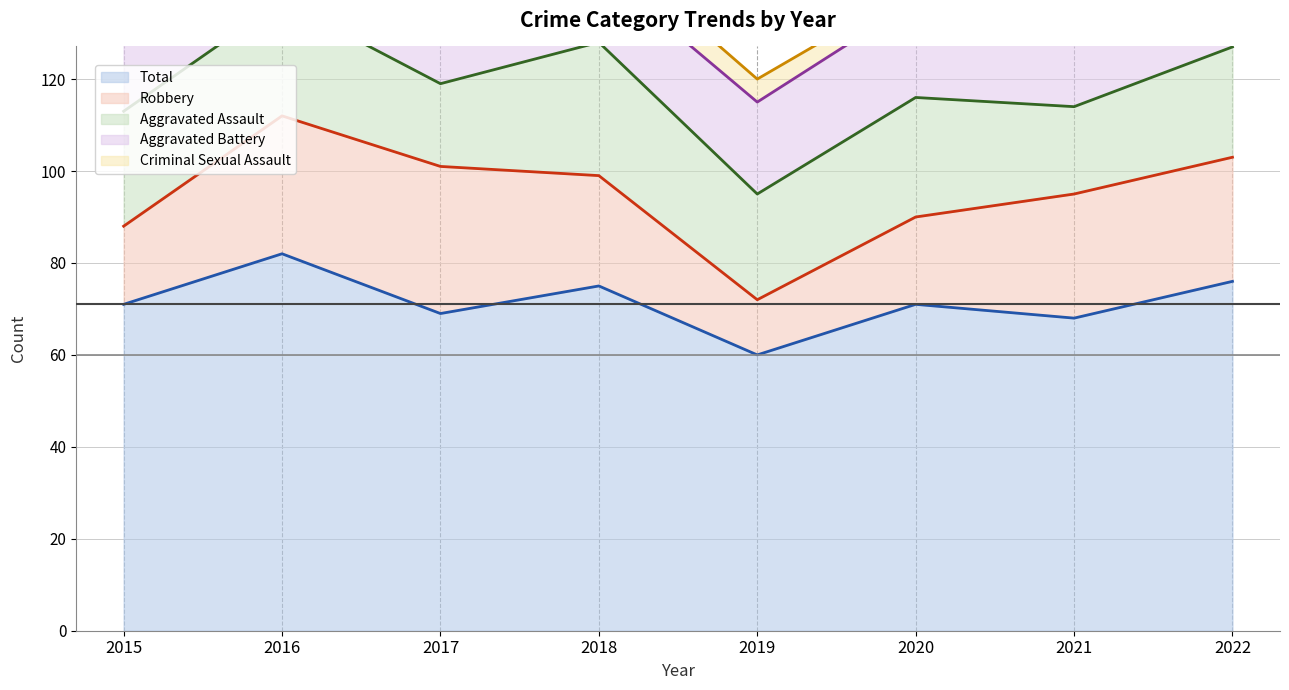

Reading left to right, extract all data points from this chart.

Total (line): 71	82	69	75	60	71	68	76
Robbery (line): 88	112	101	99	72	90	95	103
Aggravated Assault (line): 113	137	119	128	95	116	114	127
Aggravated Battery (line): 132	160	135	144	115	137	130	149
Criminal Sexual Assault (line): 139	162	138	150	120	140	134	152